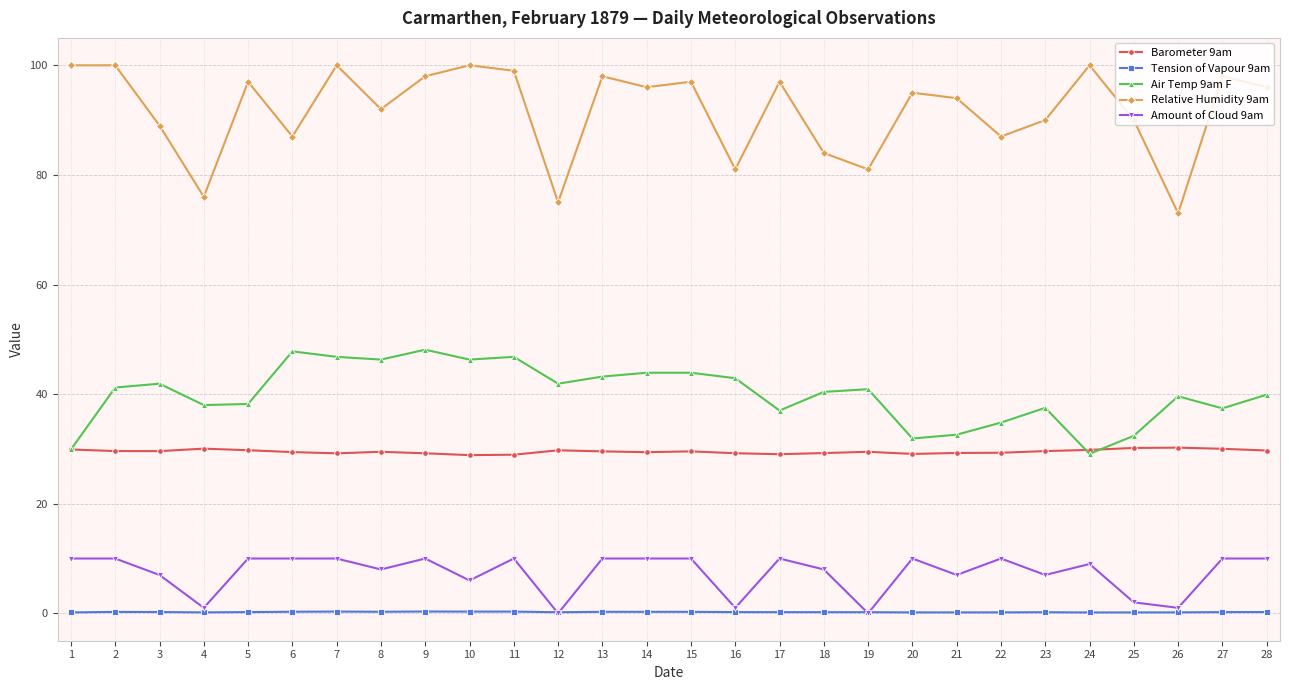

True or false: Tension of Vapour 9am and Barometer 9am intersect in this chart.

False